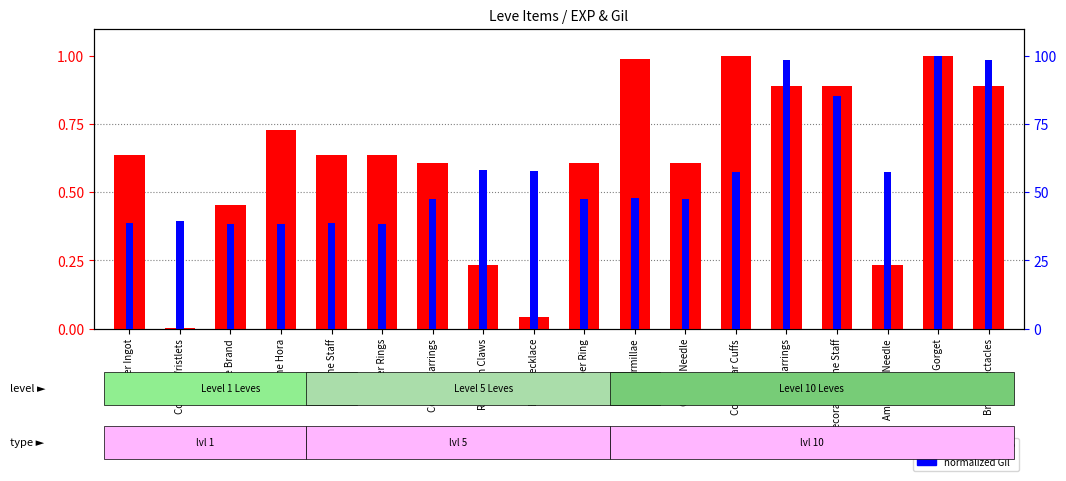

List the series in order of their overall mean, lowest first.

normalized EXP, normalized Gil (0-100)